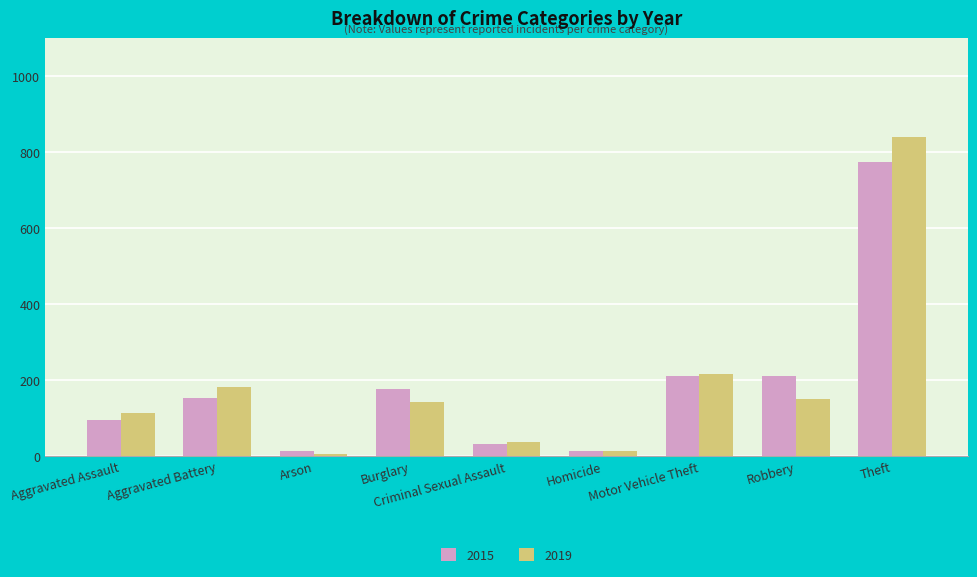

Does the chart contain stacked bars?

No